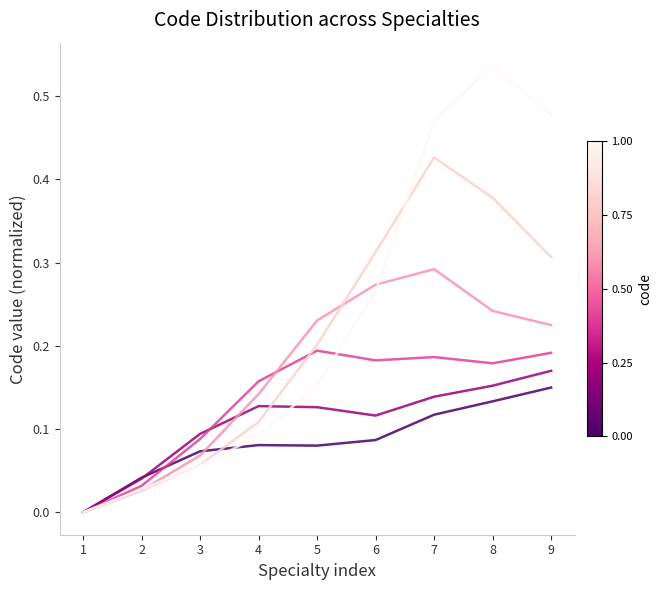

What is the total value across all series at 9?

1.5